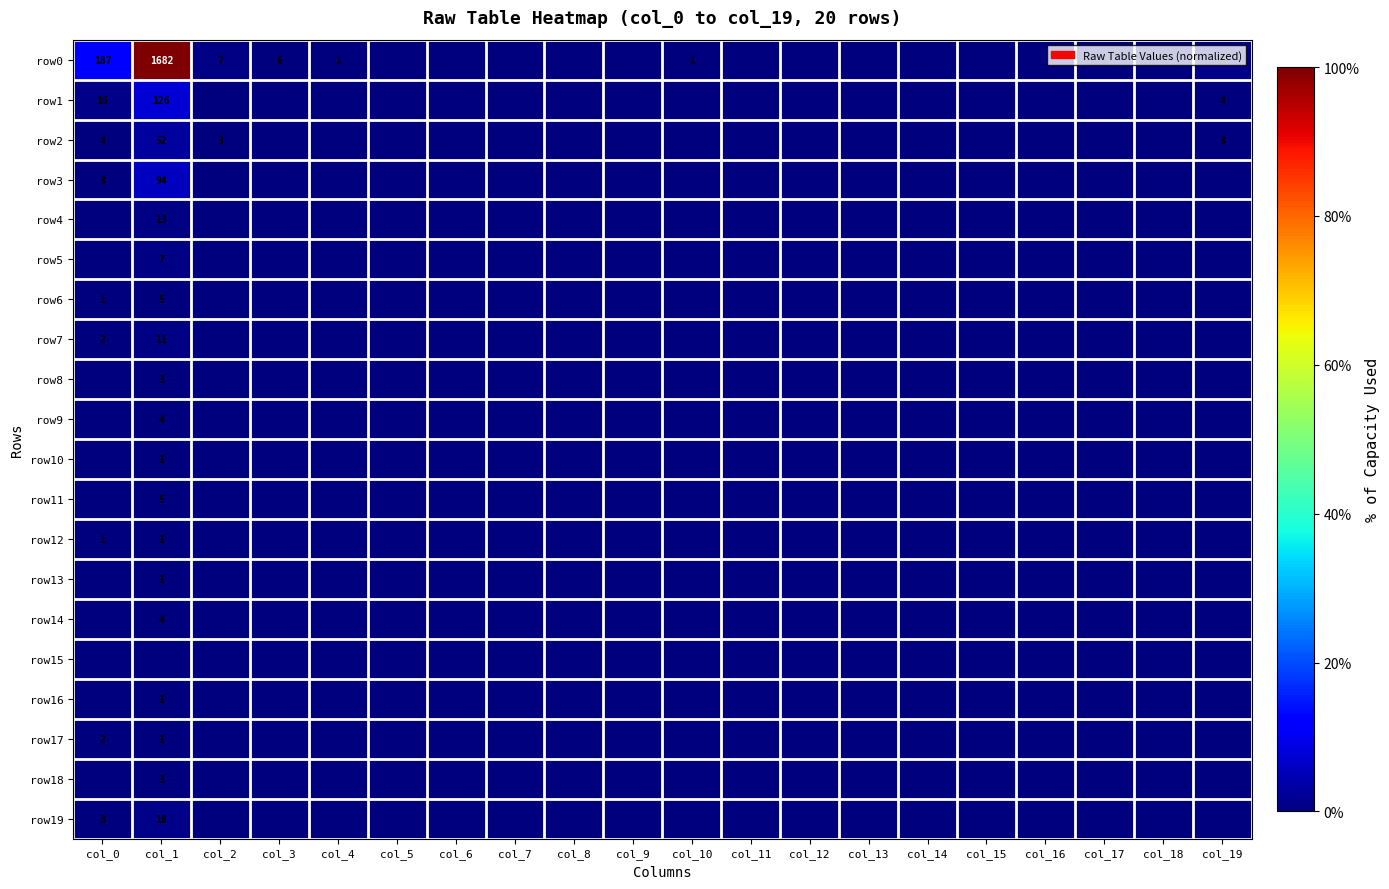

How many values in the row13 series exceed 0?

1